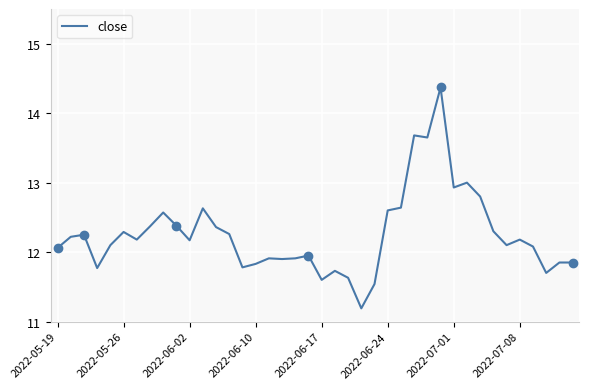

Between 2022-07-08 and 22, which is larger?

2022-07-08